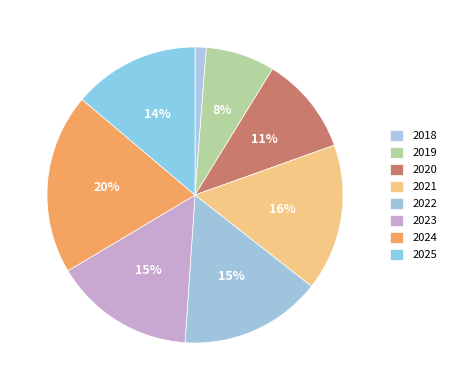

How many slices are in this pie chart?

8